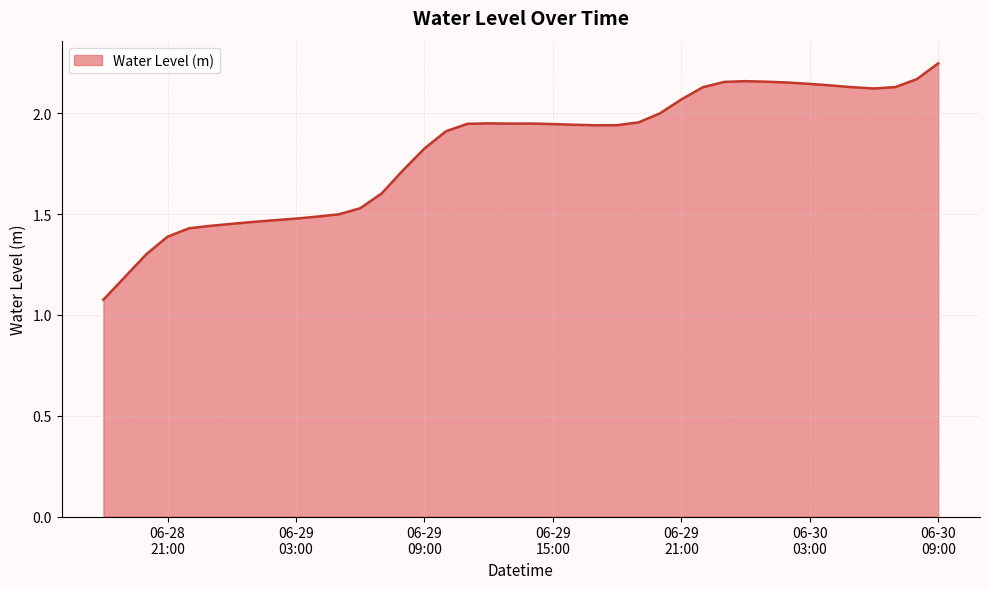

What is the difference between the maximum and minimum values?

1.2